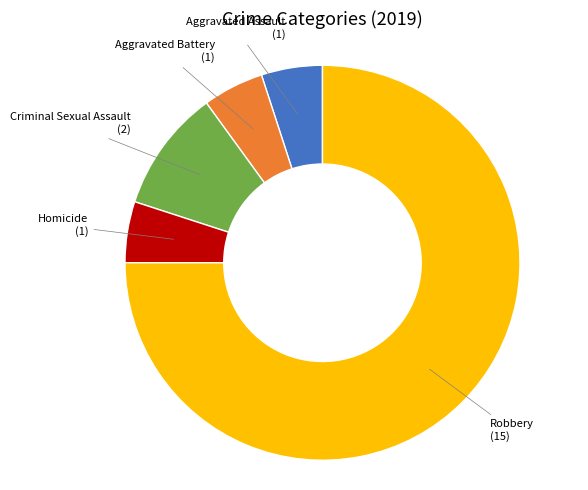

Is there any slice that represents more than half of the pie?

Yes